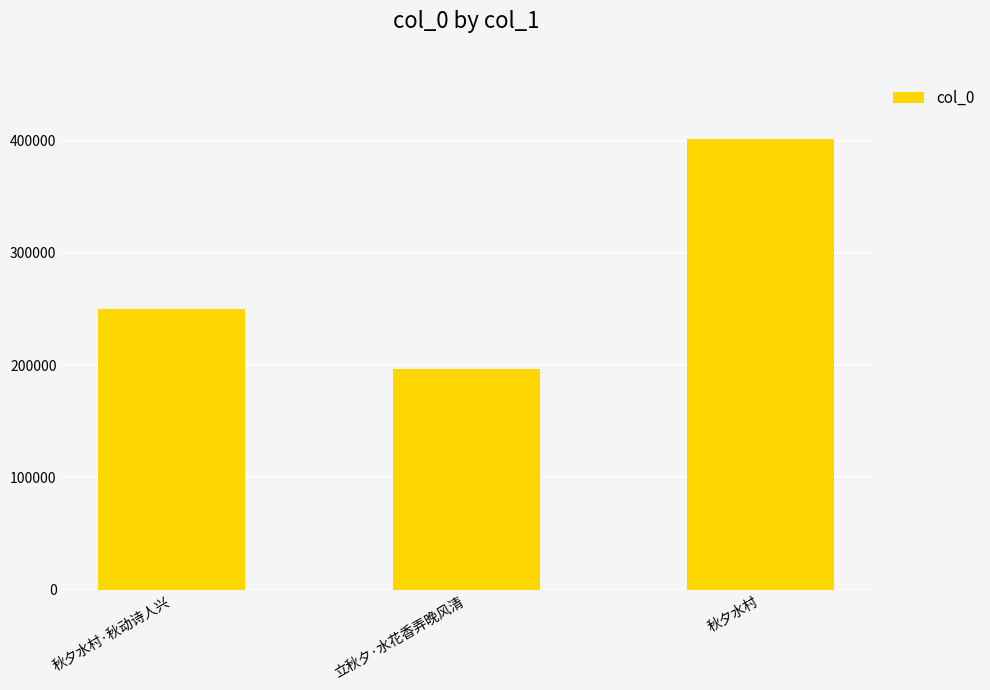

Rank the categories by value from highest to lowest.

秋夕水村, 秋夕水村·秋动诗人兴, 立秋夕·水花香弄晚风清